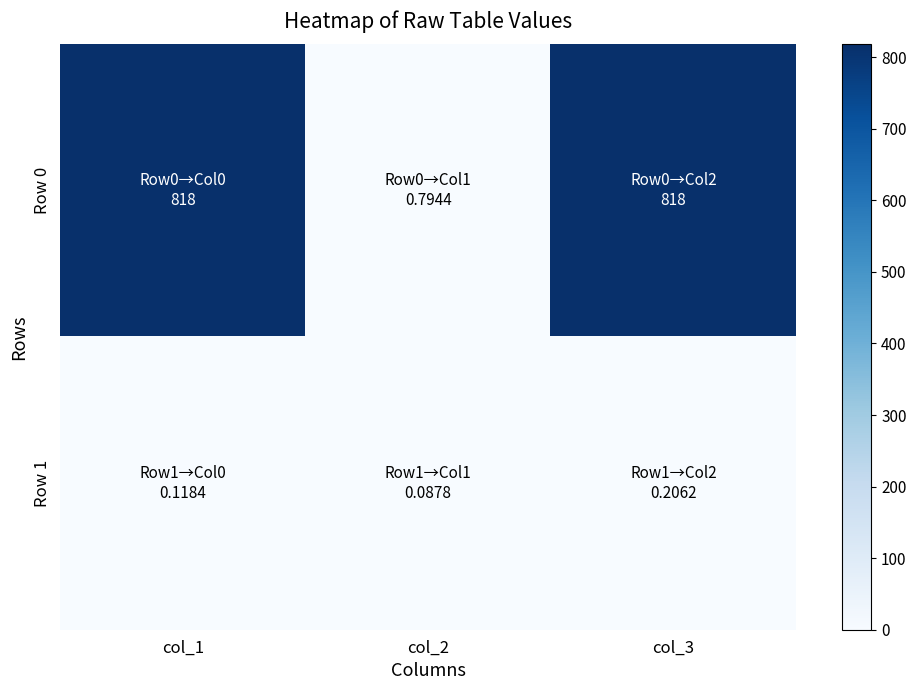

Which series has the widest spread of values?

Row 0